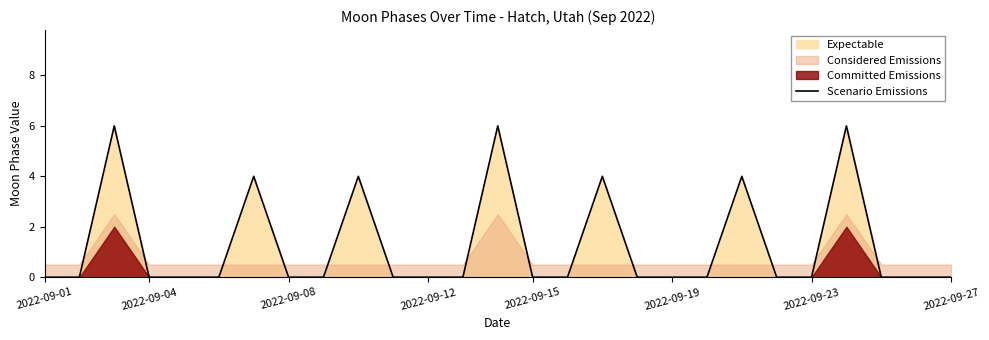

The value at 2022-09-15 is 2. True or false?

False